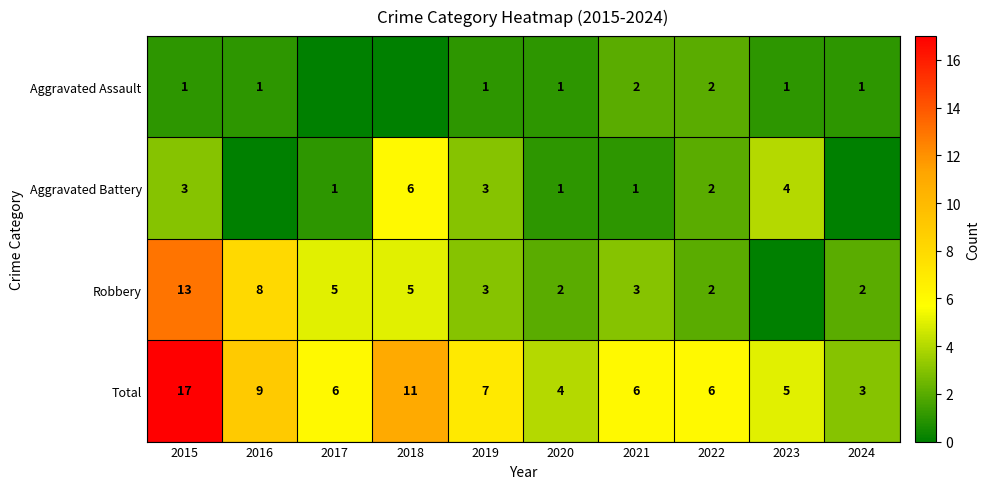

Is the value of Aggravated Assault at 2022 greater than the value of Robbery at 2021?

No